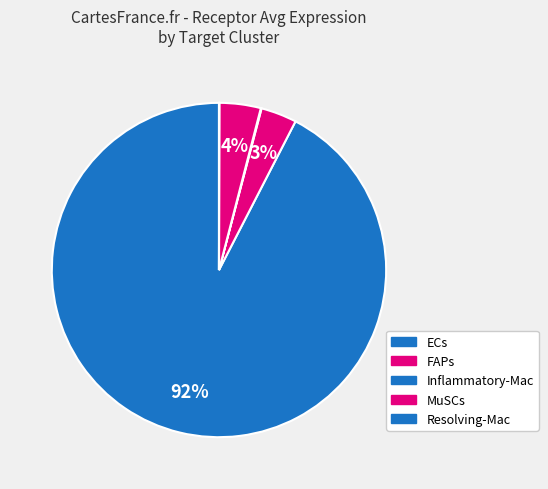

Which has a higher value, Resolving-Mac or Inflammatory-Mac?

Inflammatory-Mac